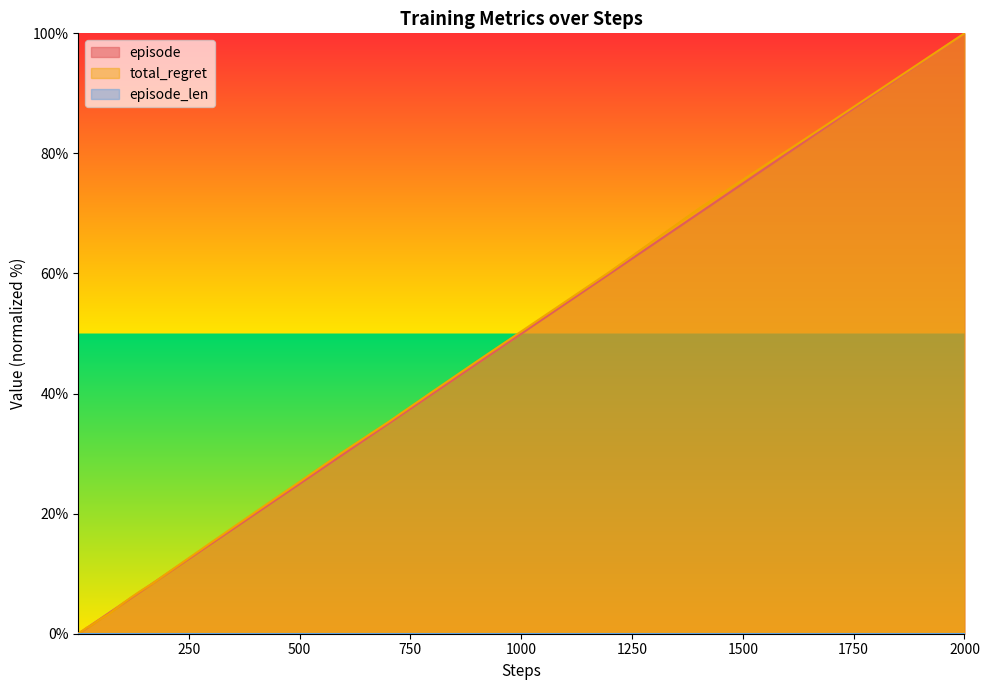

What is the greatest value displayed?

100.0